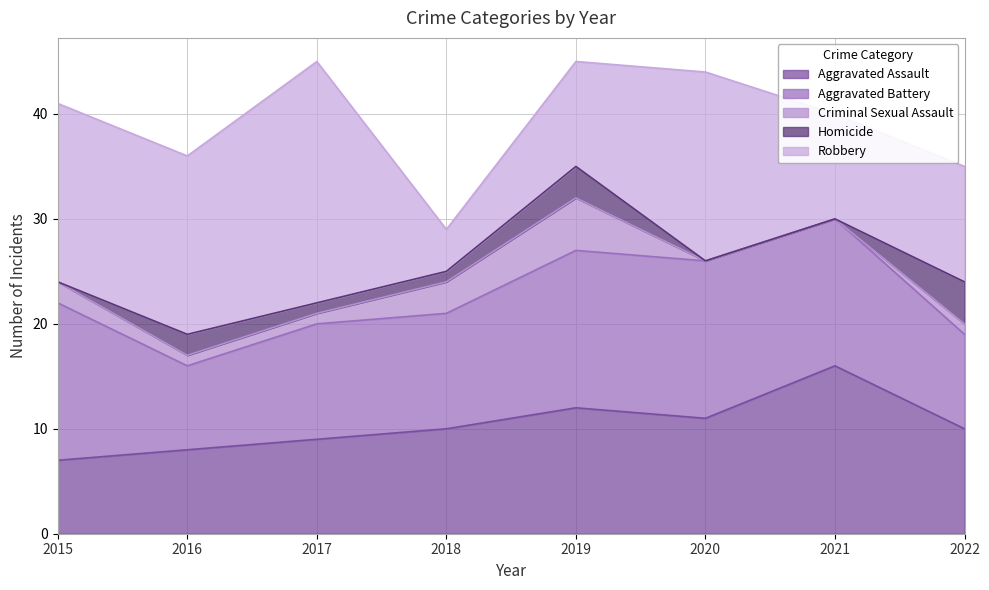

How many values in the Aggravated Battery series are below 14?

4